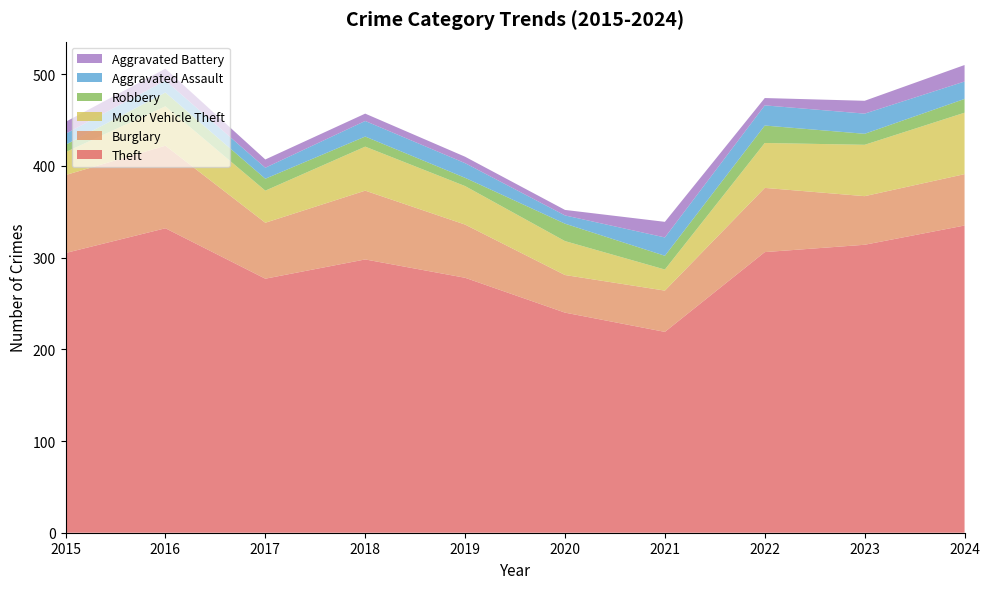

Reading left to right, transcribe all the data shown in this chart.

Theft: 305	332	277	298	278	240	219	306	314	335
Burglary: 85	90	61	75	58	41	45	70	53	56
Motor Vehicle Theft: 25	43	35	48	42	37	23	49	56	67
Robbery: 8	15	13	11	9	19	15	19	12	15
Aggravated Assault: 12	13	12	17	16	9	20	22	22	19
Aggravated Battery: 13	13	9	8	7	6	17	8	14	18